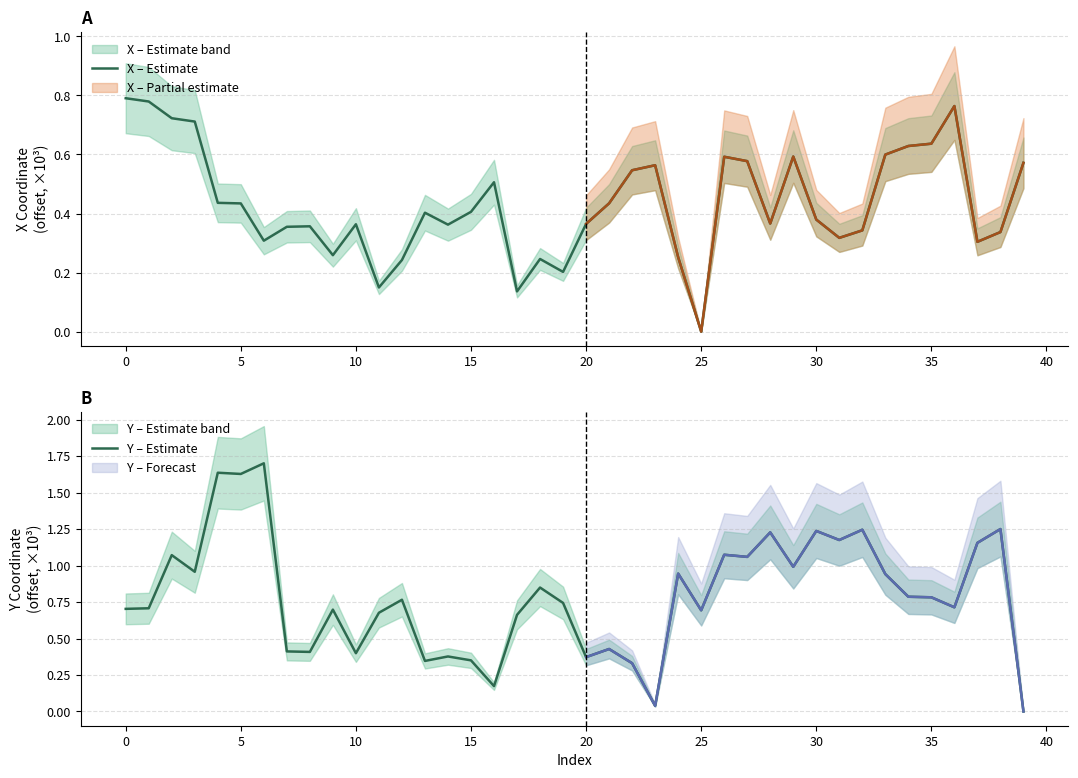

What is the spread (max minus min) of values at 30?

0.1